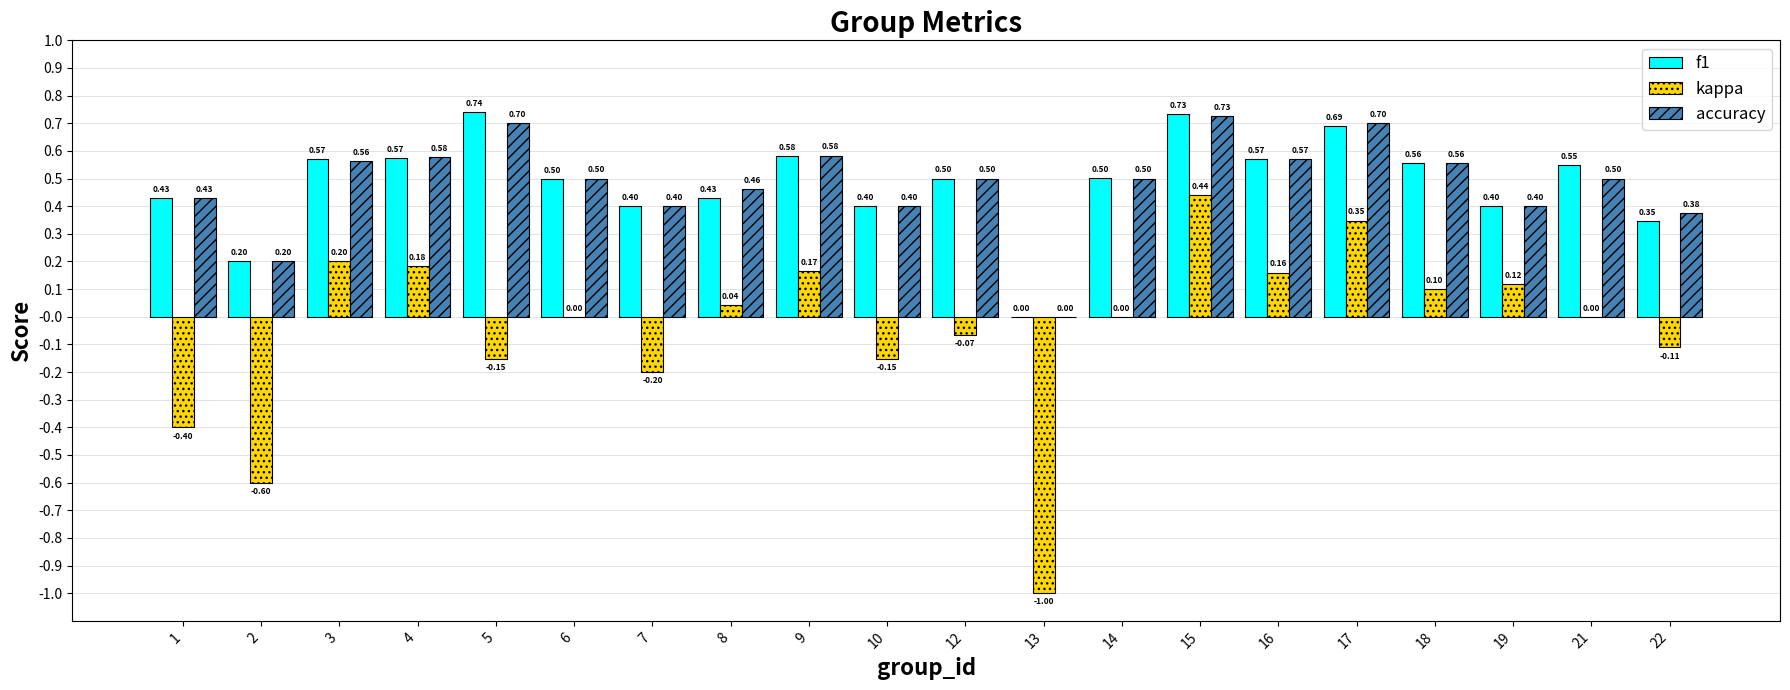

Is the value of f1 at 10 greater than the value of kappa at 21?

Yes